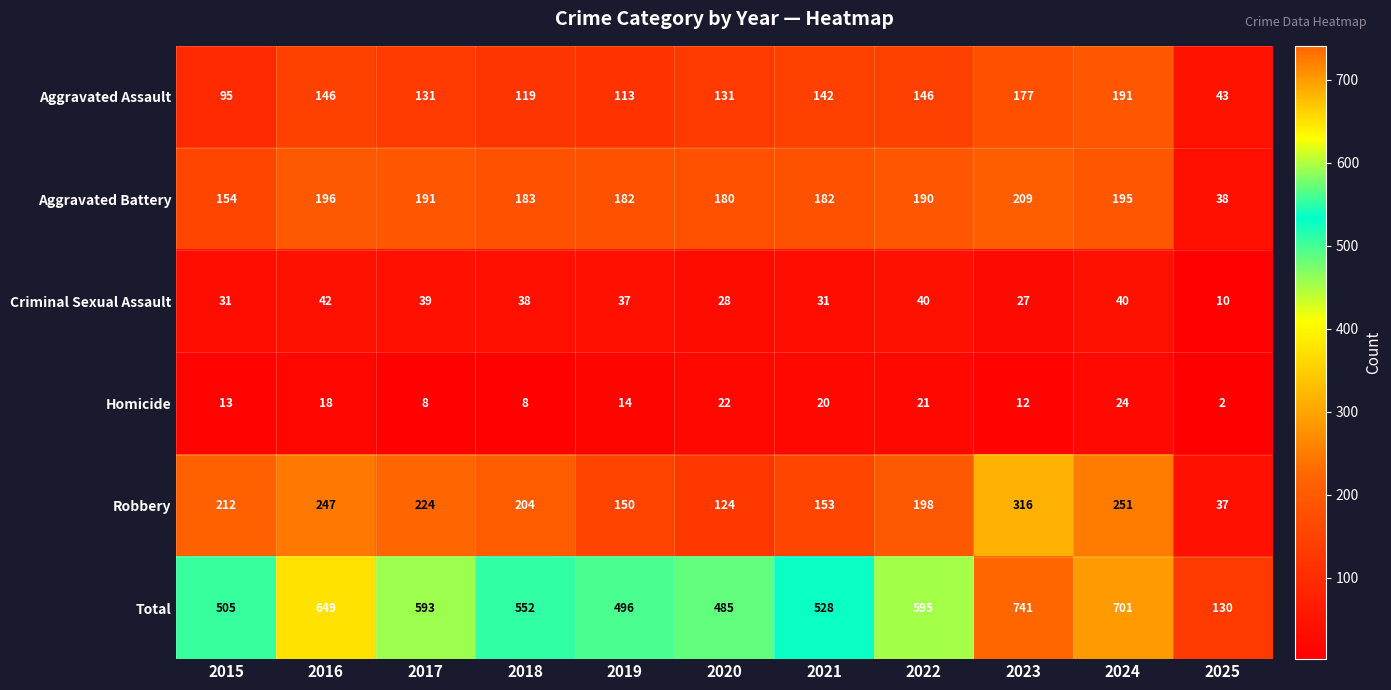

Where is Total nearest to the value 435?

2020